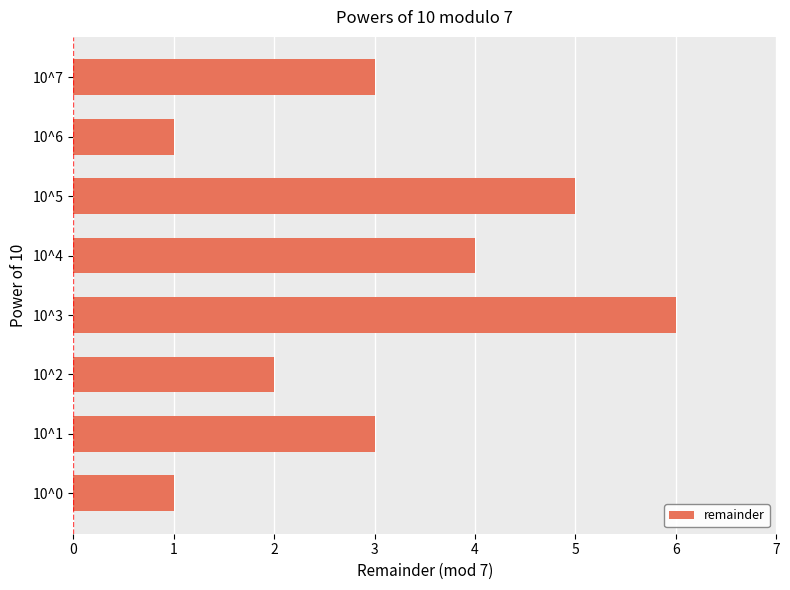

What is the maximum value shown in the chart?

6